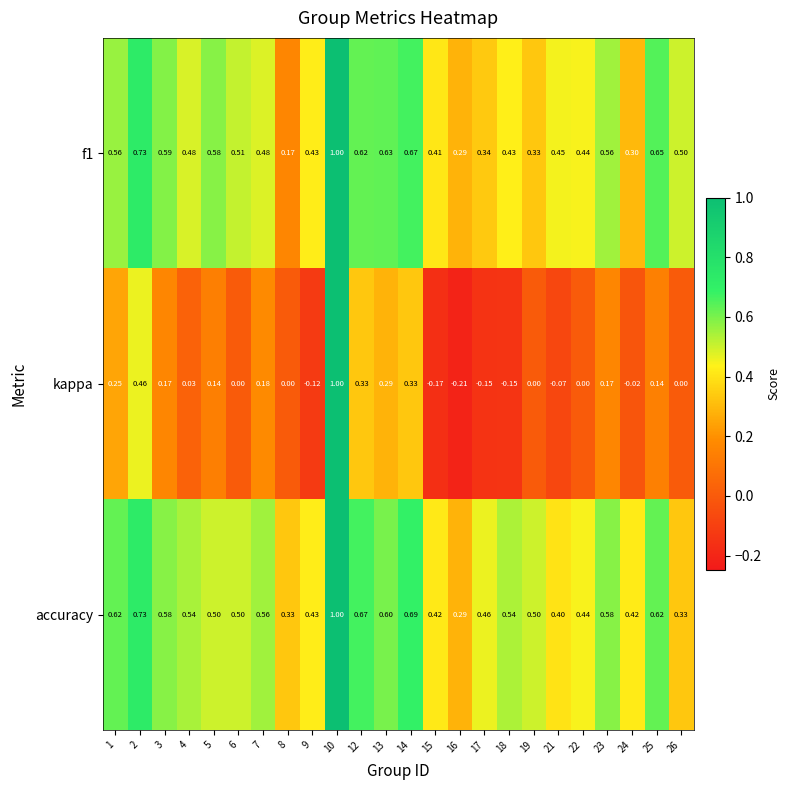

Which series has the largest range (max minus min)?

kappa